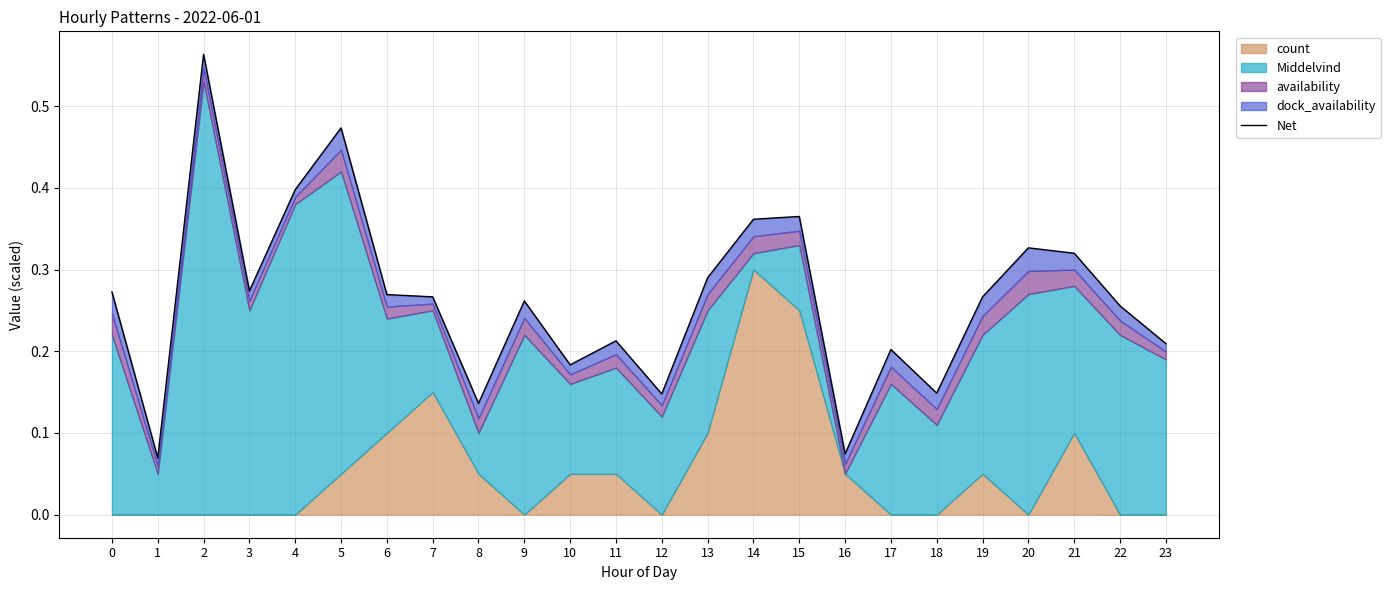

What is the sum of all values?

6.3